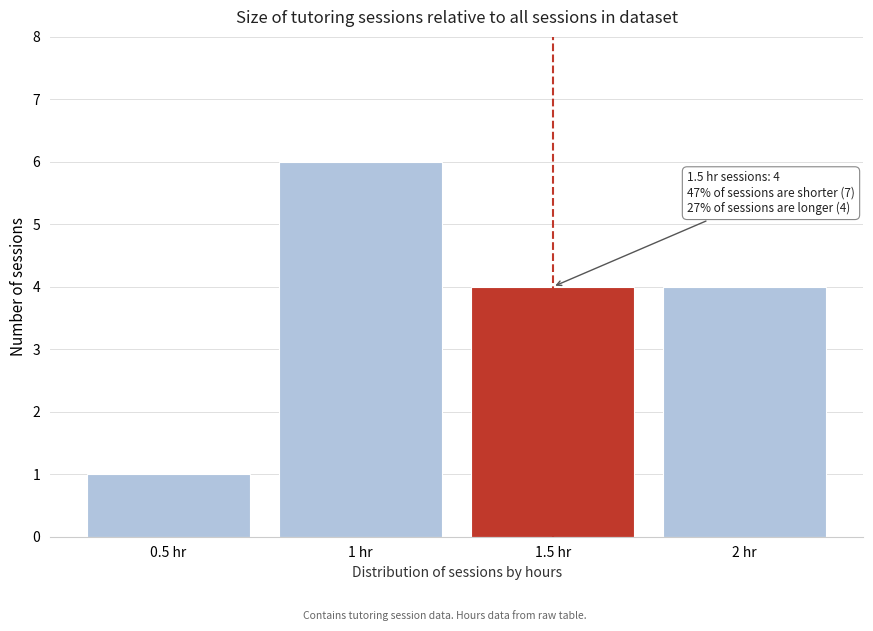

Which range on the x-axis has the tallest bar?

0.75 to 1.25